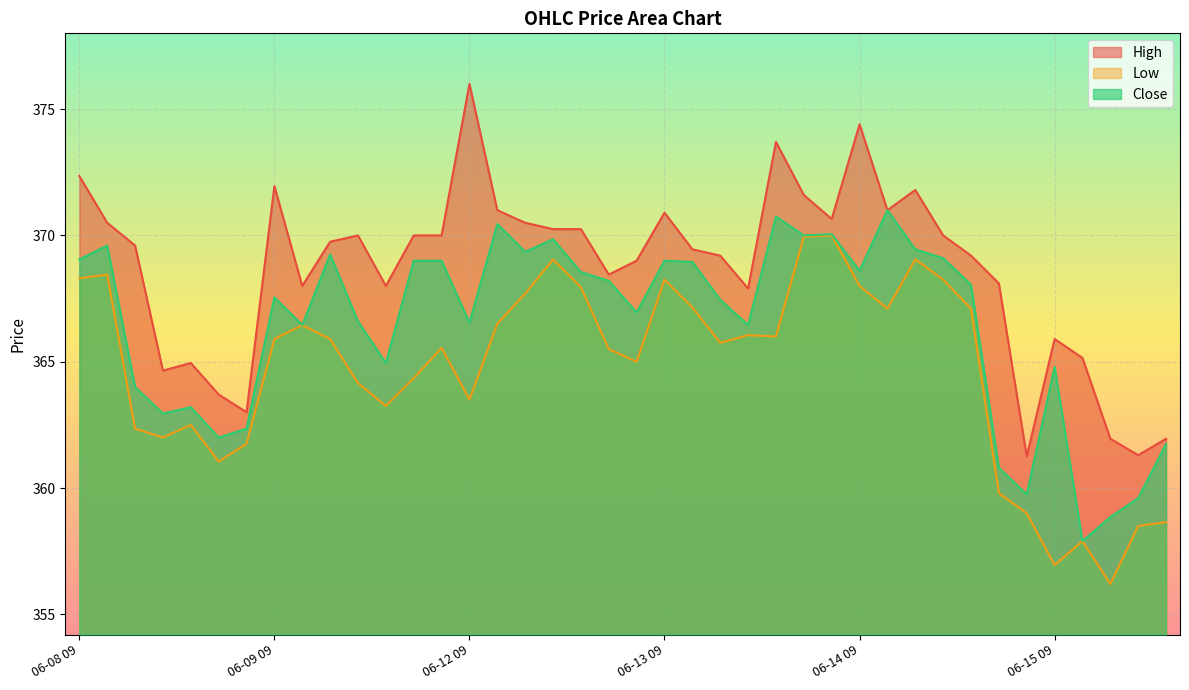

True or false: Close has a value of 483.0 at 06-15 12.

False